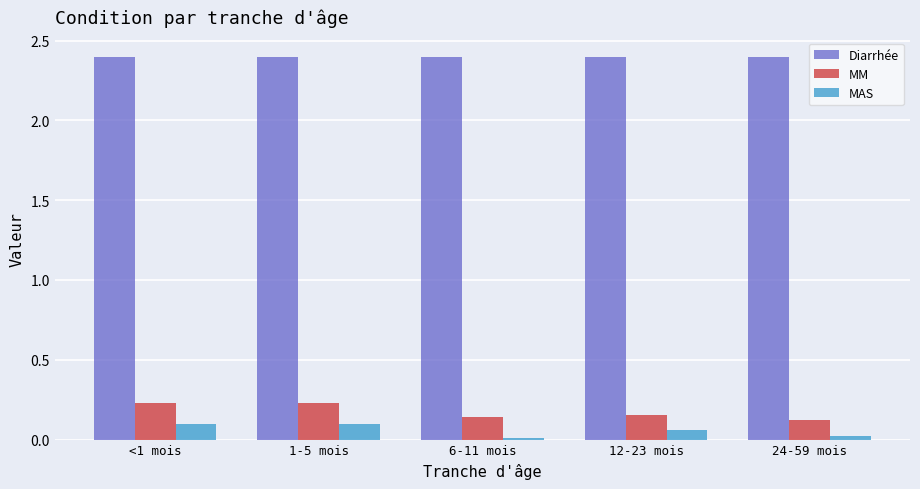

What is the sum of all Diarrhée values?

12.0